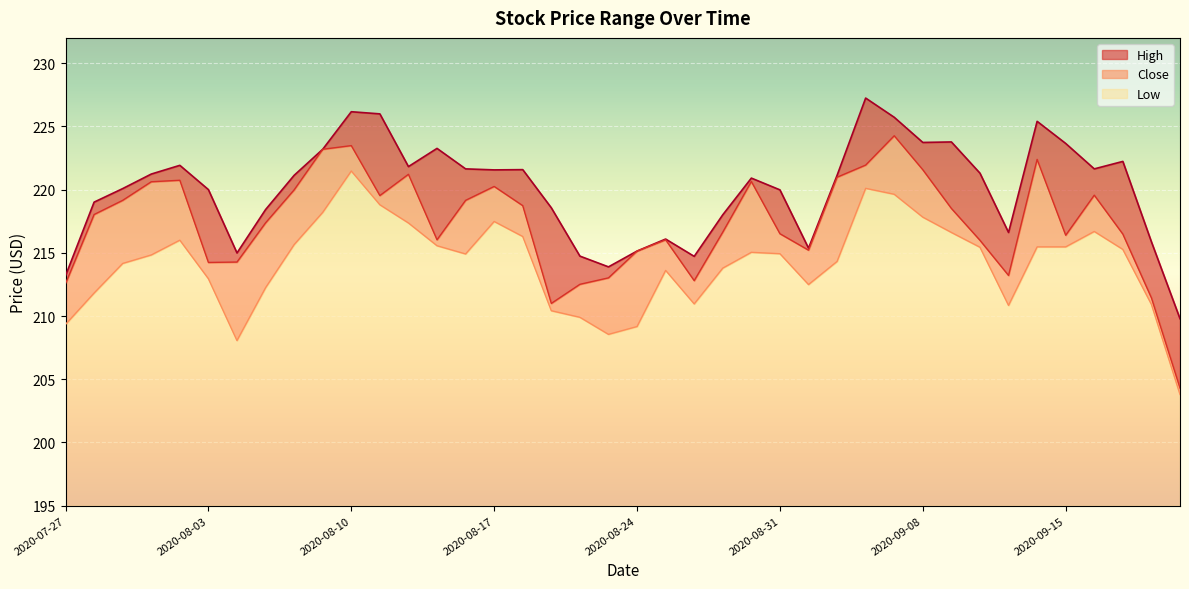

Rank the series by their average value, from highest to lowest.

High, Close, Low